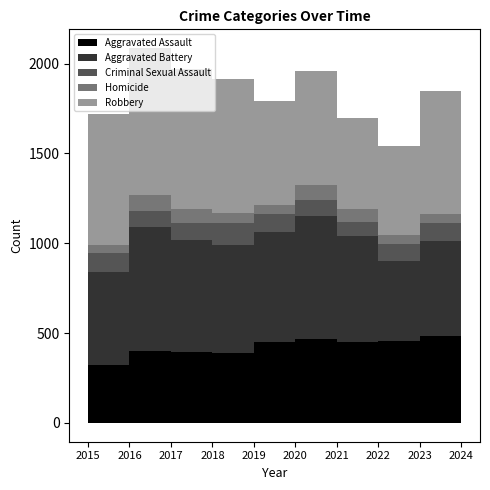

Which category has the lowest value across all series?

2023